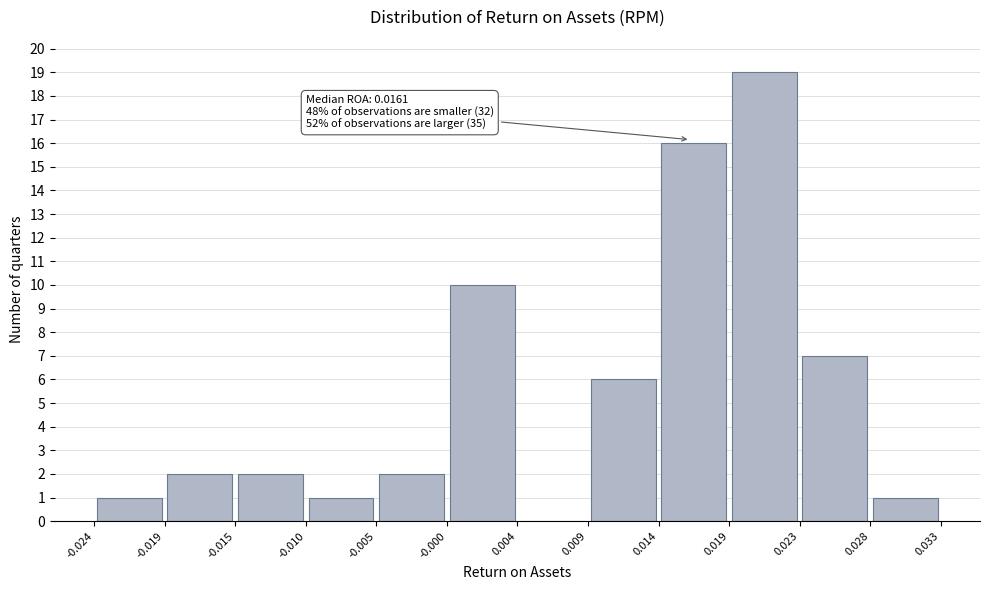

Which range on the x-axis has the tallest bar?

0.019 to 0.023